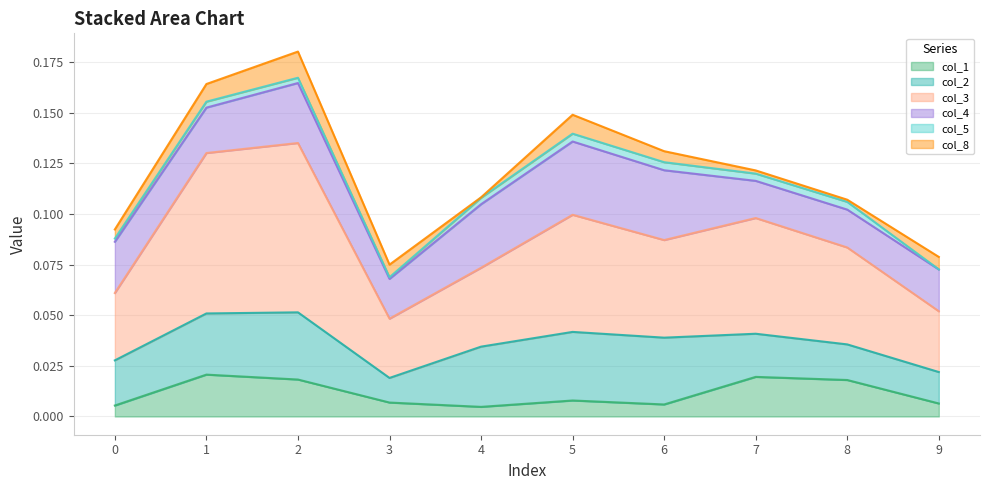

What is the maximum value shown in the chart?

0.2